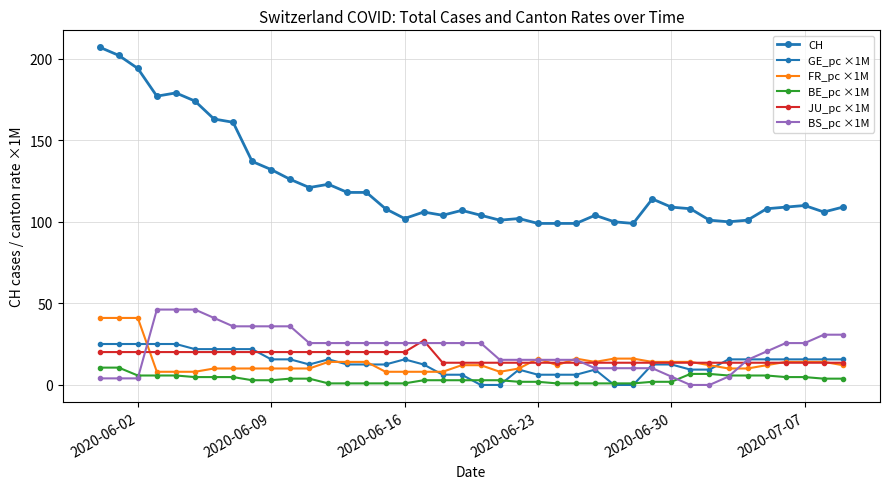

Count the number of data series in this chart.

6